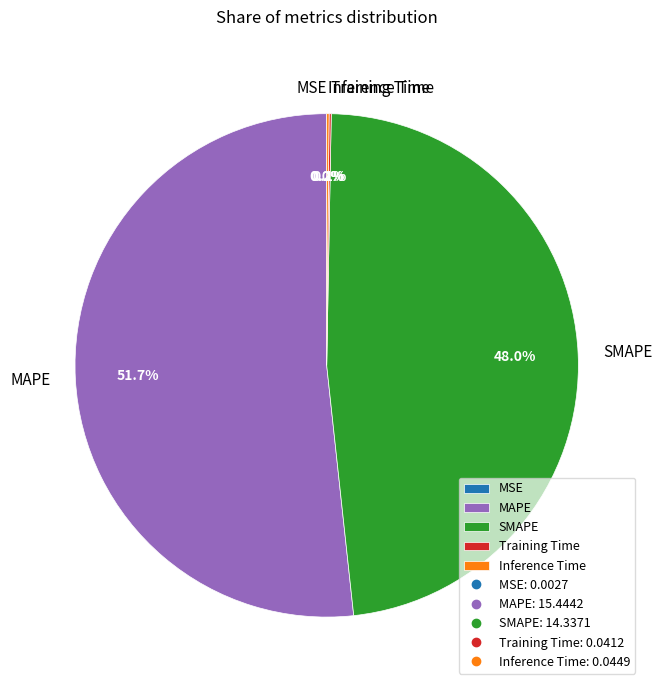

True or false: MAPE accounts for 59% of the total.

False